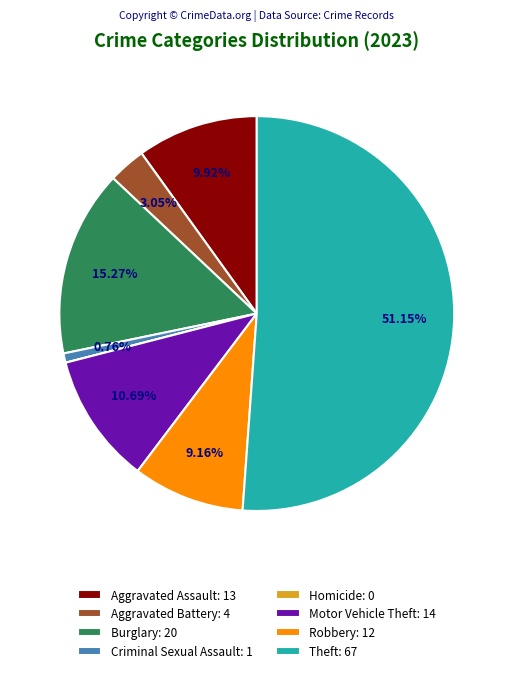

To the nearest percent, what portion does Motor Vehicle Theft represent?

11%